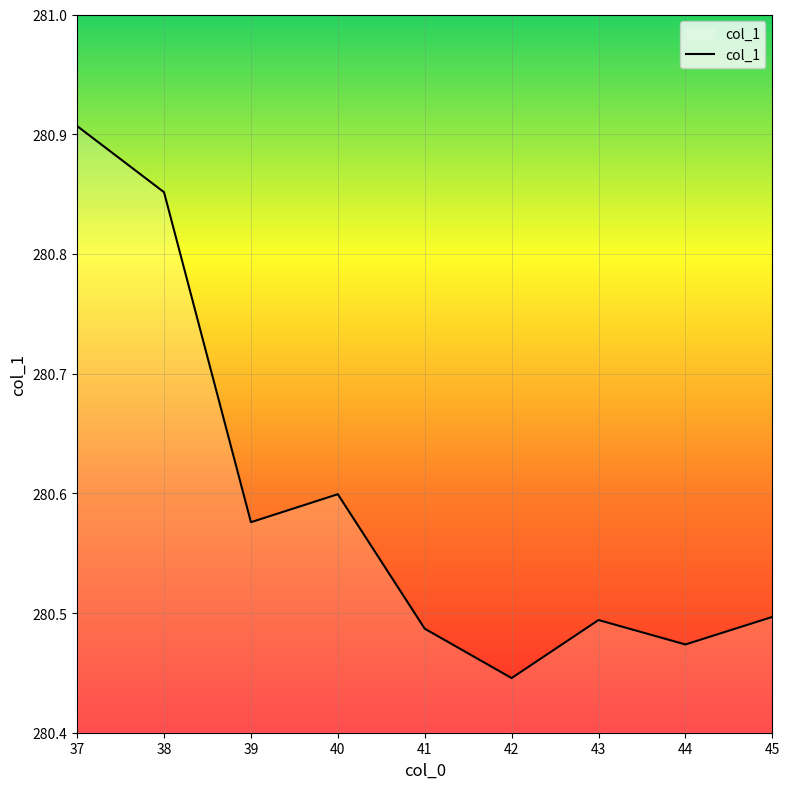

What is the difference between the maximum and minimum values?

0.5